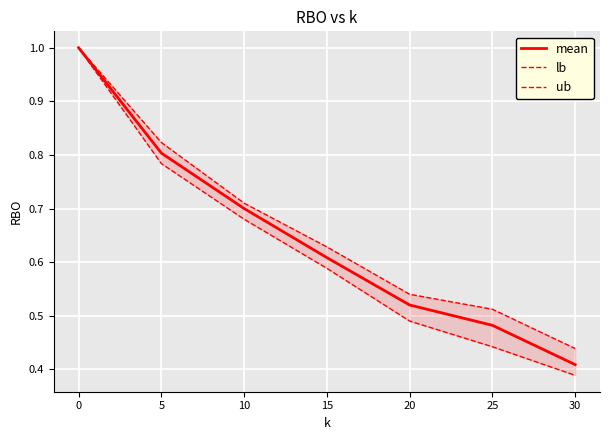

Reading left to right, what are all the values shown in this chart?

mean: 1.0	0.8	0.7	0.6	0.5	0.5	0.4
lb: 1.0	0.8	0.7	0.6	0.5	0.4	0.4
ub: 1.0	0.8	0.7	0.6	0.5	0.5	0.4